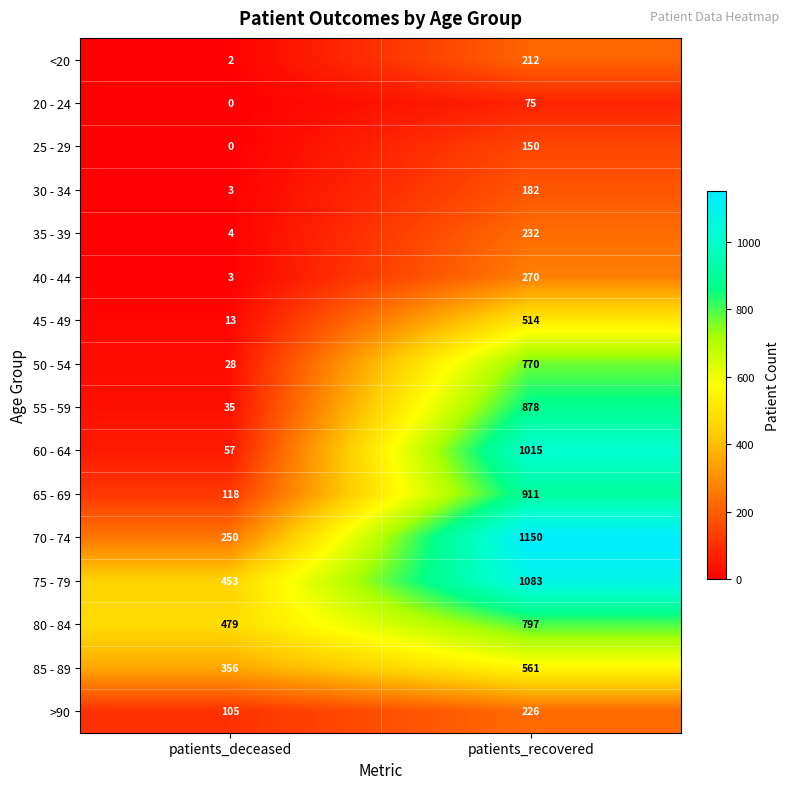

The value of 70 - 74 at patients_deceased is 90. True or false?

False